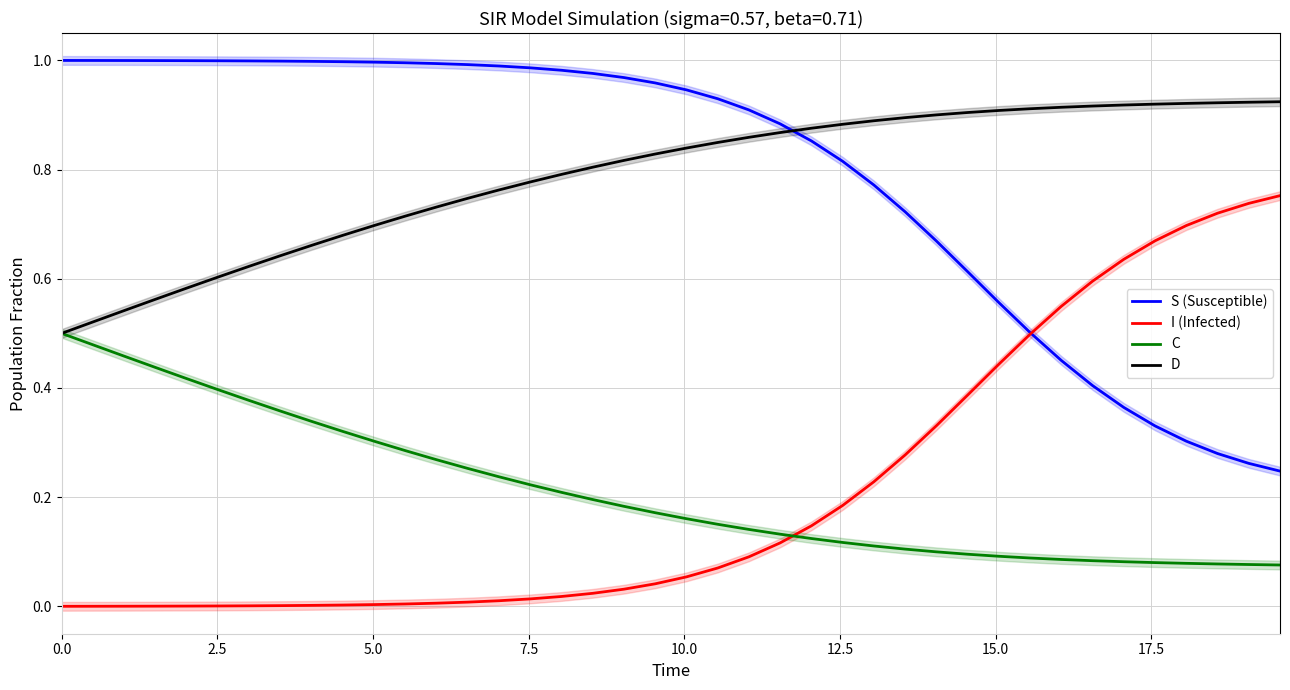

Reading left to right, what are all the values shown in this chart?

S (Susceptible): 1.0	1.0	1.0	1.0	1.0	1.0	1.0	1.0	1.0	1.0	1.0	1.0	1.0	1.0	1.0	1.0	1.0	1.0	1.0	1.0	0.9	0.9	0.9	0.9	0.9	0.8	0.8	0.7	0.7	0.6	0.6	0.5	0.5	0.4	0.4	0.3	0.3	0.3	0.3	0.2
I (Infected): 0.0	0.0	0.0	0.0	0.0	0.0	0.0	0.0	0.0	0.0	0.0	0.0	0.0	0.0	0.0	0.0	0.0	0.0	0.0	0.0	0.1	0.1	0.1	0.1	0.1	0.2	0.2	0.3	0.3	0.4	0.4	0.5	0.5	0.6	0.6	0.7	0.7	0.7	0.7	0.8
C: 0.5	0.5	0.5	0.4	0.4	0.4	0.4	0.4	0.3	0.3	0.3	0.3	0.3	0.3	0.2	0.2	0.2	0.2	0.2	0.2	0.2	0.2	0.1	0.1	0.1	0.1	0.1	0.1	0.1	0.1	0.1	0.1	0.1	0.1	0.1	0.1	0.1	0.1	0.1	0.1
D: 0.5	0.5	0.5	0.6	0.6	0.6	0.6	0.6	0.7	0.7	0.7	0.7	0.7	0.7	0.8	0.8	0.8	0.8	0.8	0.8	0.8	0.8	0.9	0.9	0.9	0.9	0.9	0.9	0.9	0.9	0.9	0.9	0.9	0.9	0.9	0.9	0.9	0.9	0.9	0.9